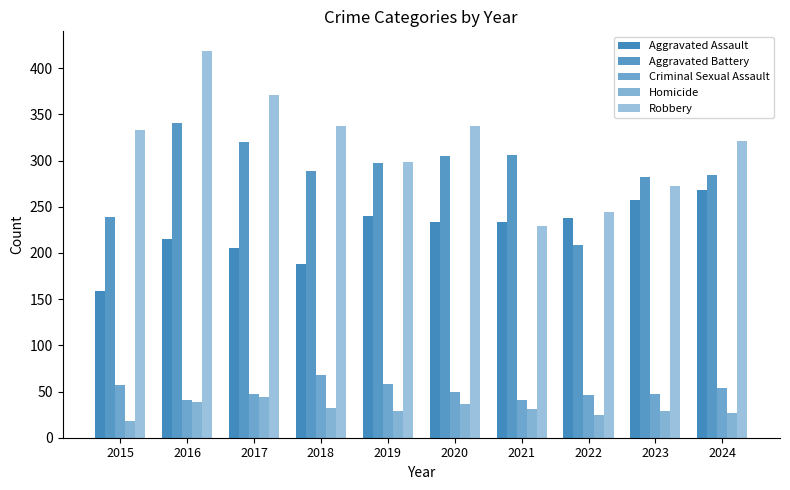

What is the sum of all Criminal Sexual Assault values?

508